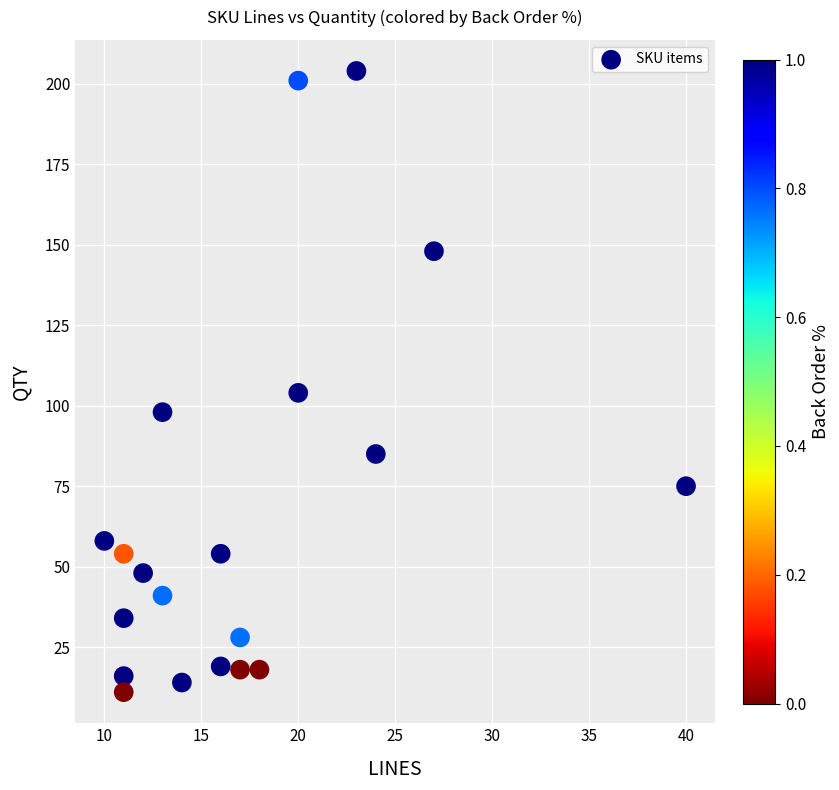

What Y value in the scatter plot is closest to 107?

104